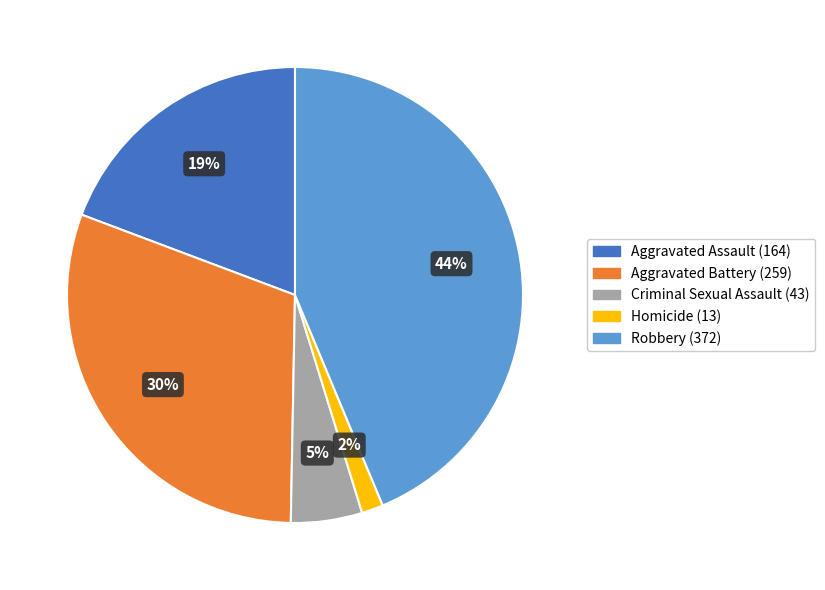

Rank the categories by value from highest to lowest.

Robbery, Aggravated Battery, Aggravated Assault, Criminal Sexual Assault, Homicide